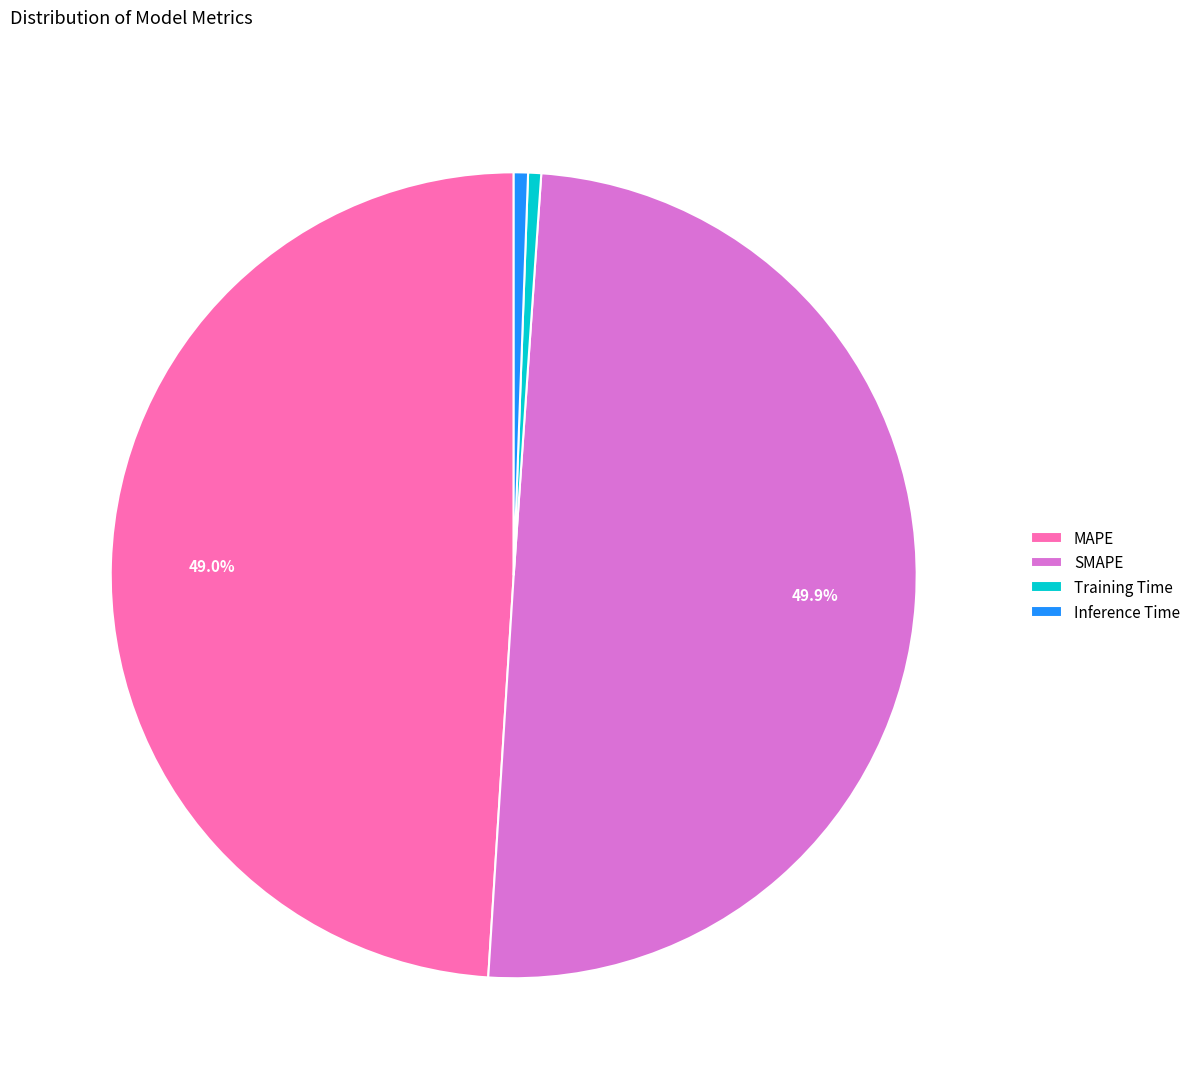

Does MAPE represent more than half of the total?

No